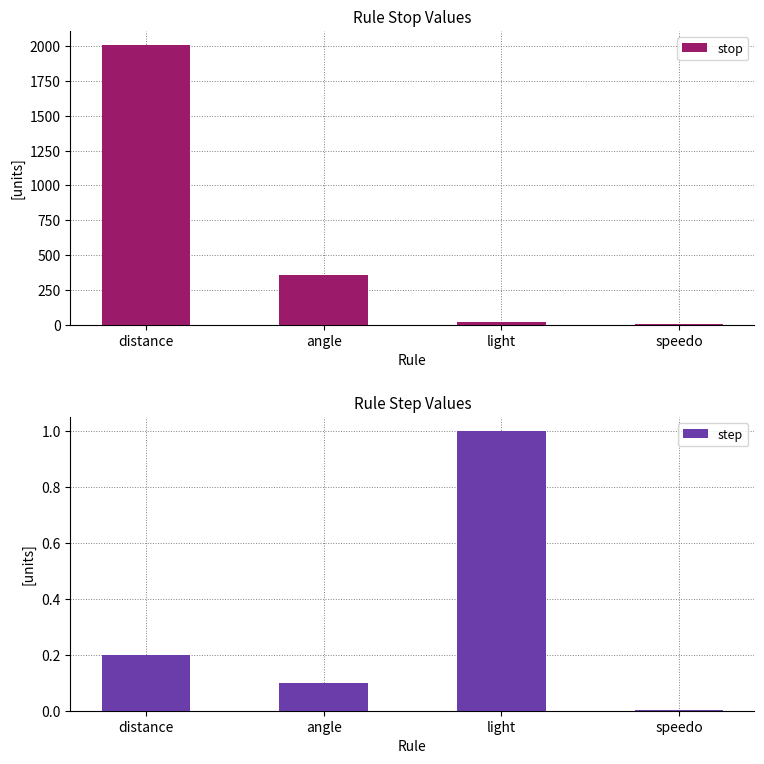

Which series has the largest total across all categories?

stop